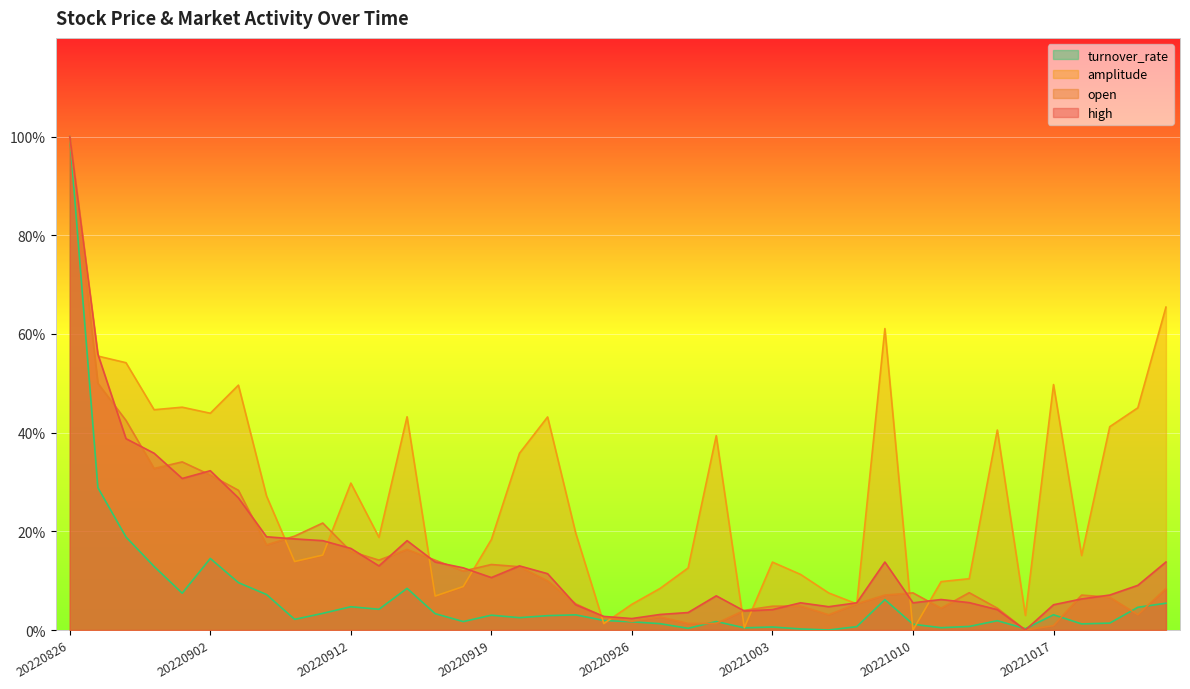

List the labels in order of amplitude value, largest first.

20220826, 20221021, 20221007, 20220829, 20220830, 20221017, 20220906, 20220901, 20221020, 20220831, 20220902, 20220914, 20220921, 20221019, 20221013, 20220929, 20220920, 20220912, 20220907, 20220922, 20220913, 20220919, 20220909, 20221018, 20220908, 20221003, 20220928, 20221004, 20221012, 20221011, 20220916, 20220927, 20221005, 20220915, 20221006, 20220926, 20221014, 20220923, 20220930, 20221010